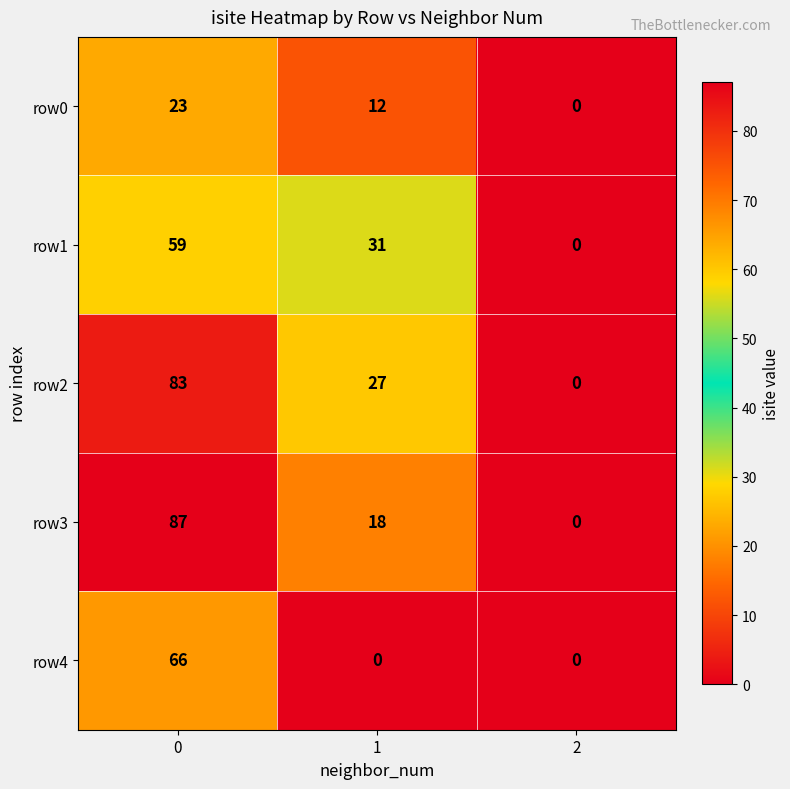

The value of row4 at 1 is 0. True or false?

True